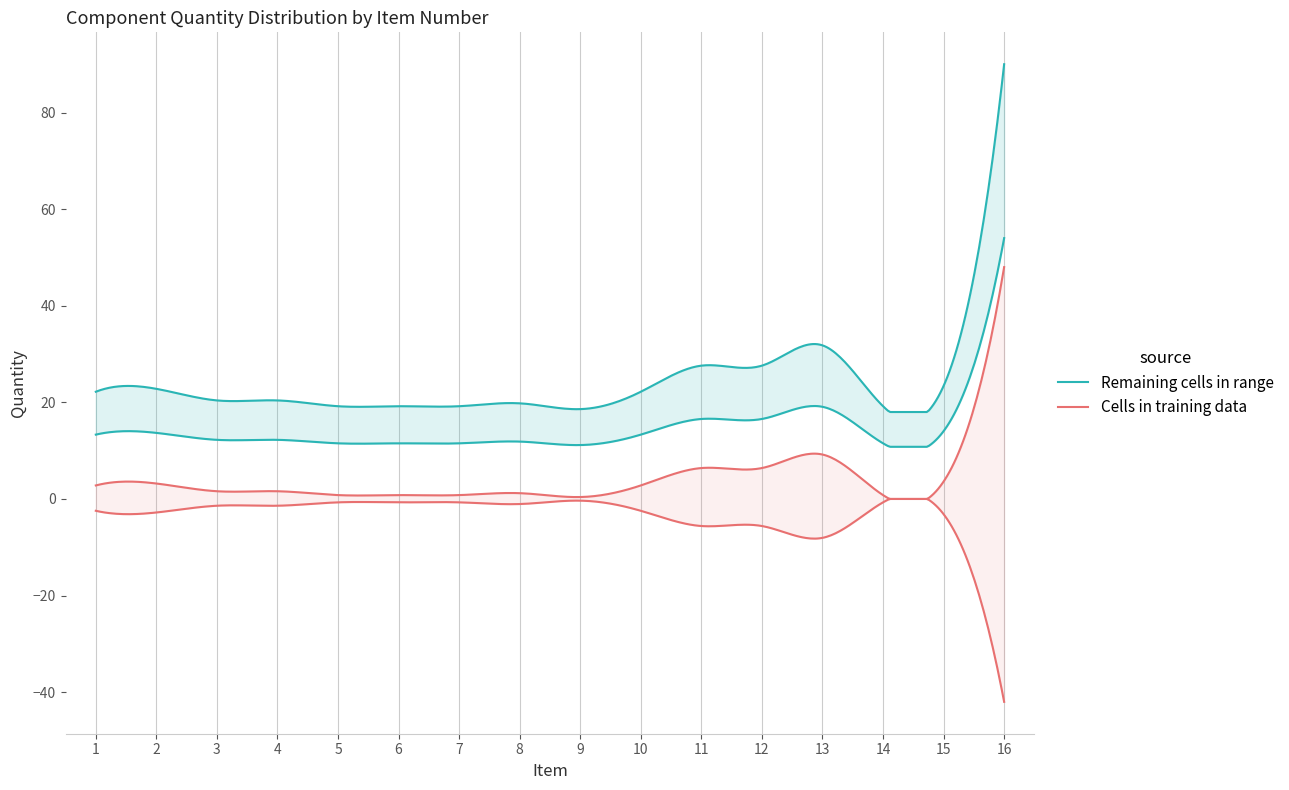

What is the difference between the maximum and minimum values?

119